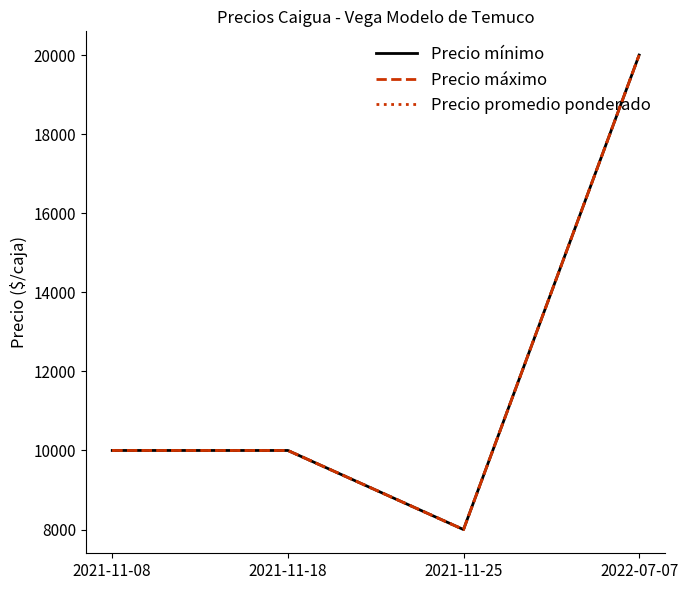

At 2022-07-07, list the series in order from largest to smallest.

Precio mínimo, Precio máximo, Precio promedio ponderado